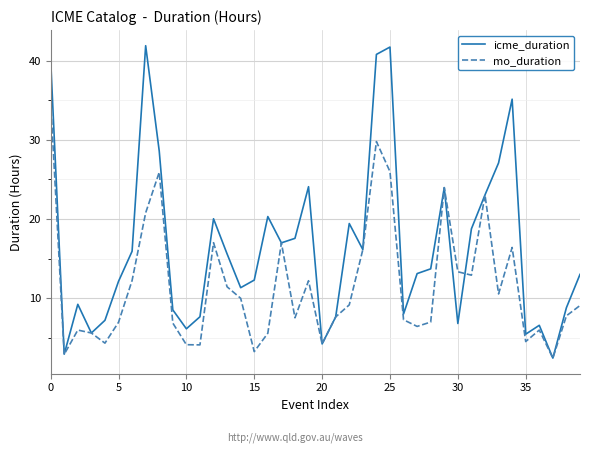

Which series has the widest spread of values?

icme_duration